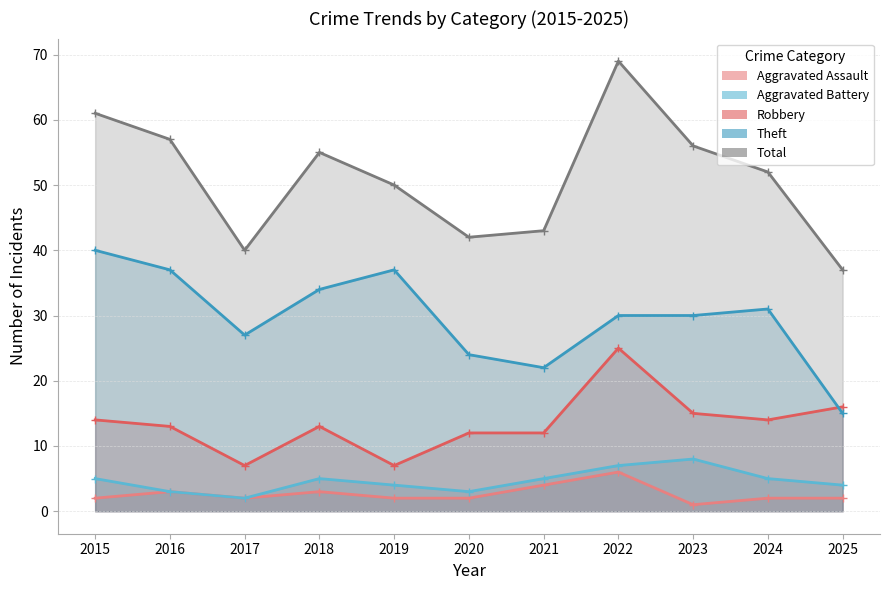

Does the chart display data point markers on the line(s)?

Yes